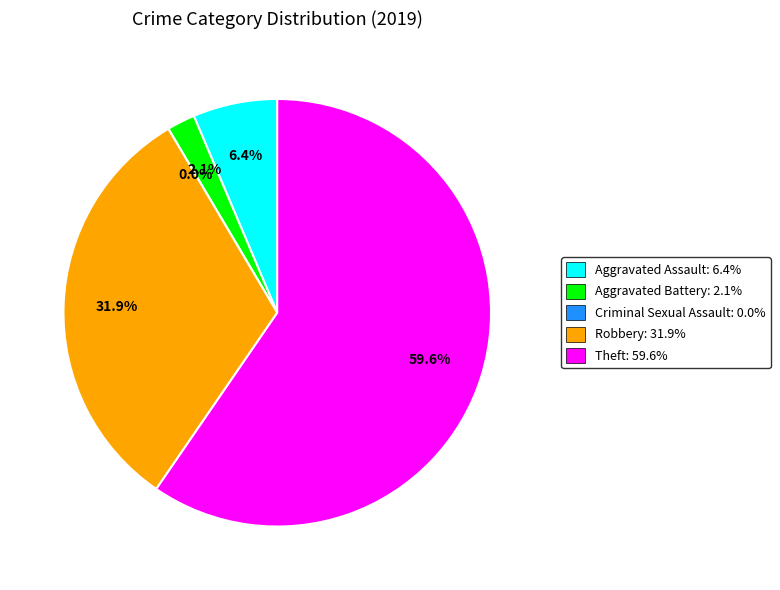

The Aggravated Assault slice represents 1% of the pie. True or false?

False